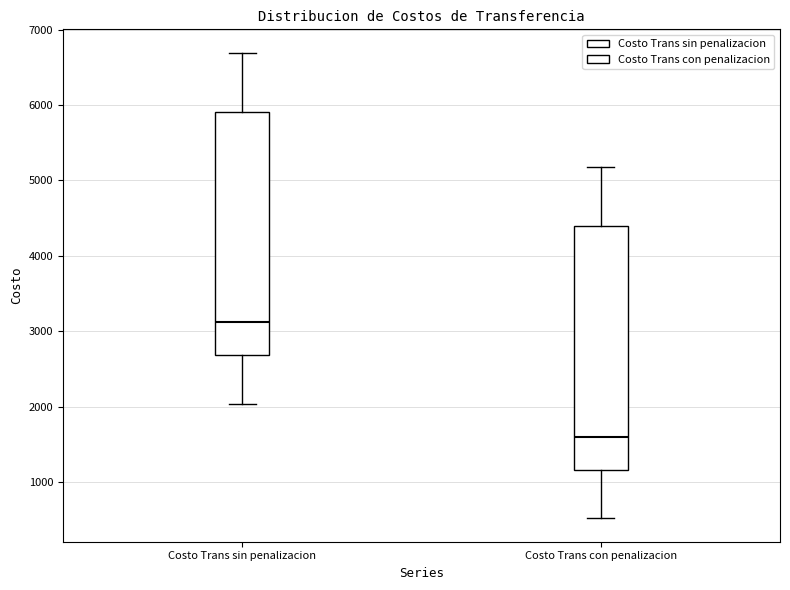

Which box's median line is the highest?

Costo Trans sin penalizacion